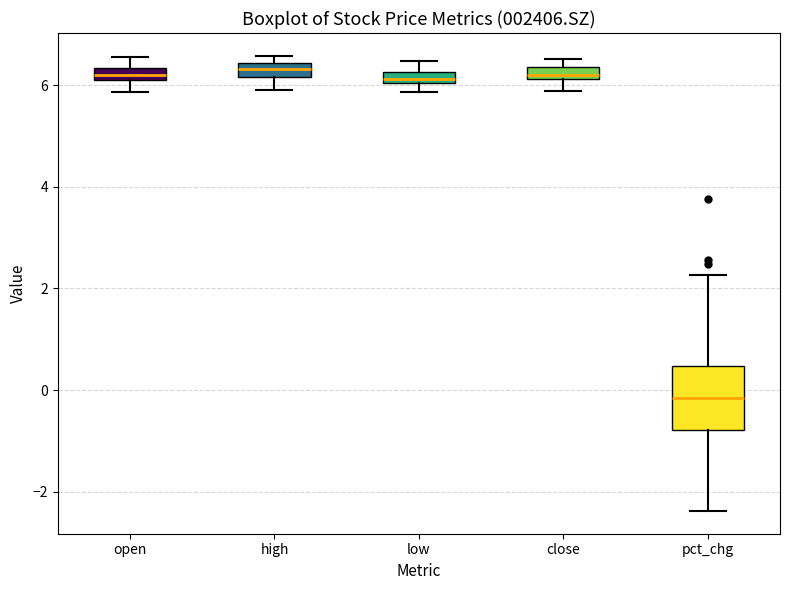

Where is the upper edge of the box for pct_chg on the y-axis? The values are not printed on the chart, so give them approximately, as read against the axis.

0.4